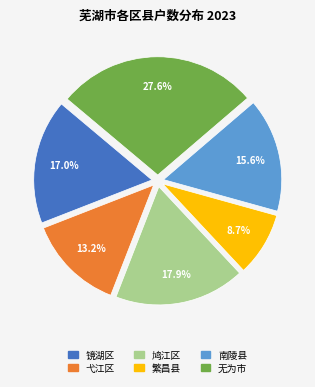

Is it true that 鸠江区 is 10% of the pie?

False